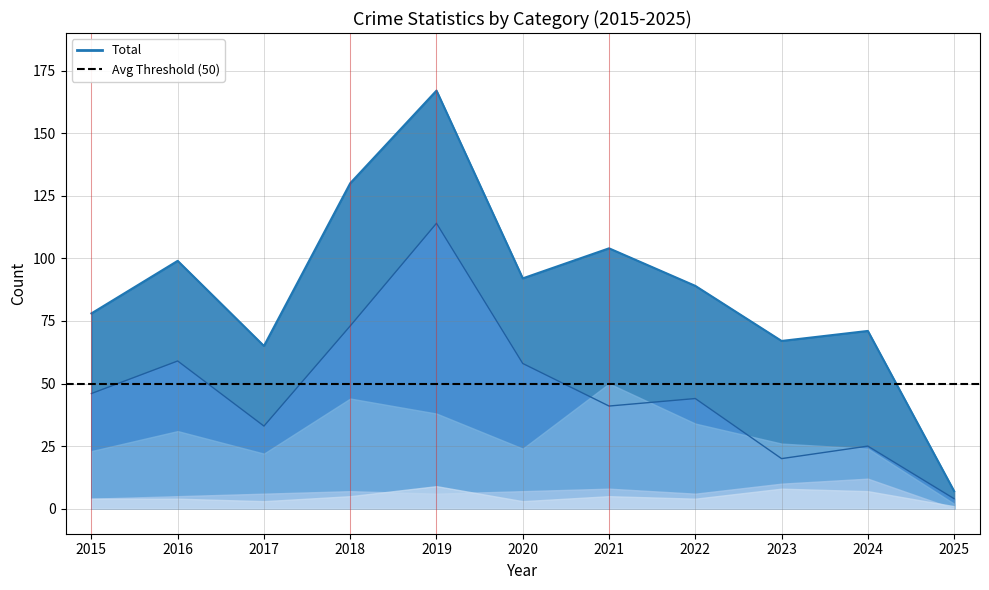

Which series has the largest range (max minus min)?

Total